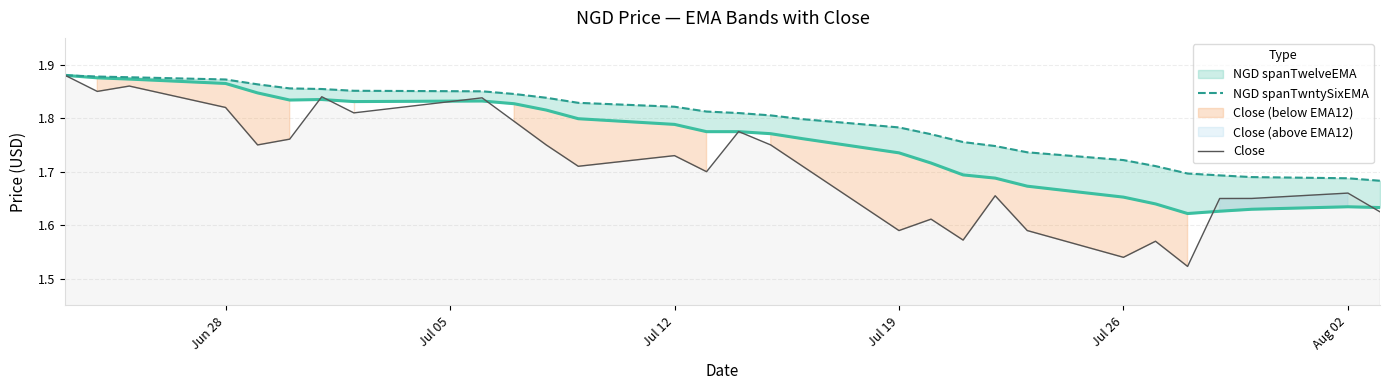

The NGD spanTwntySixEMA series shows 2.3 at 21. True or false?

False